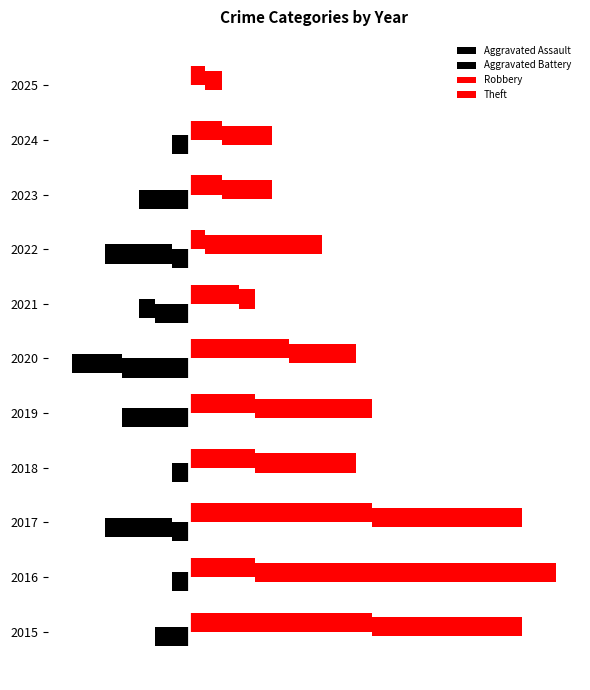

At 2024, list the series in order from smallest to largest.

Aggravated Battery, Aggravated Assault, Robbery, Theft